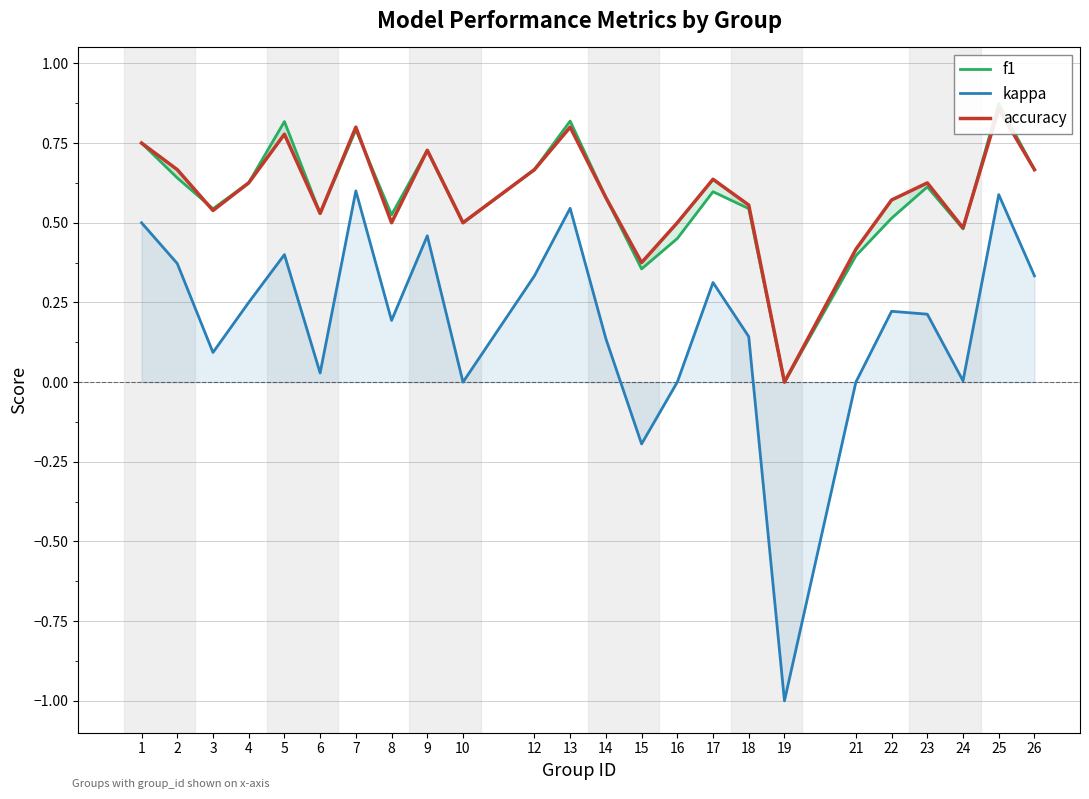

True or false: f1 and accuracy cross at least once.

True